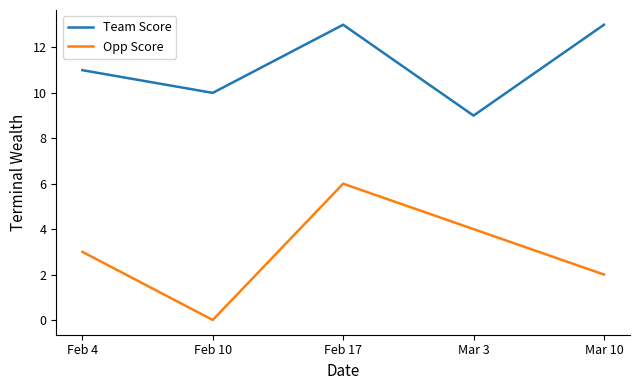

Is this an area chart (filled region under the line)?

No